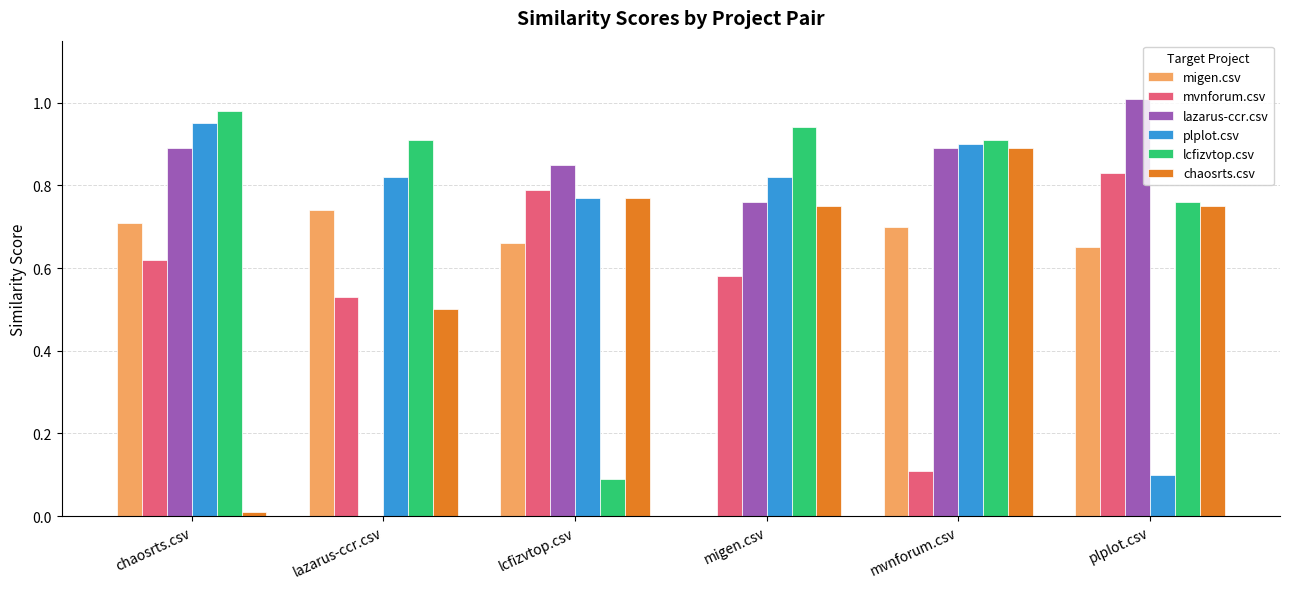

At which category does the chart reach its peak across all series?

plplot.csv